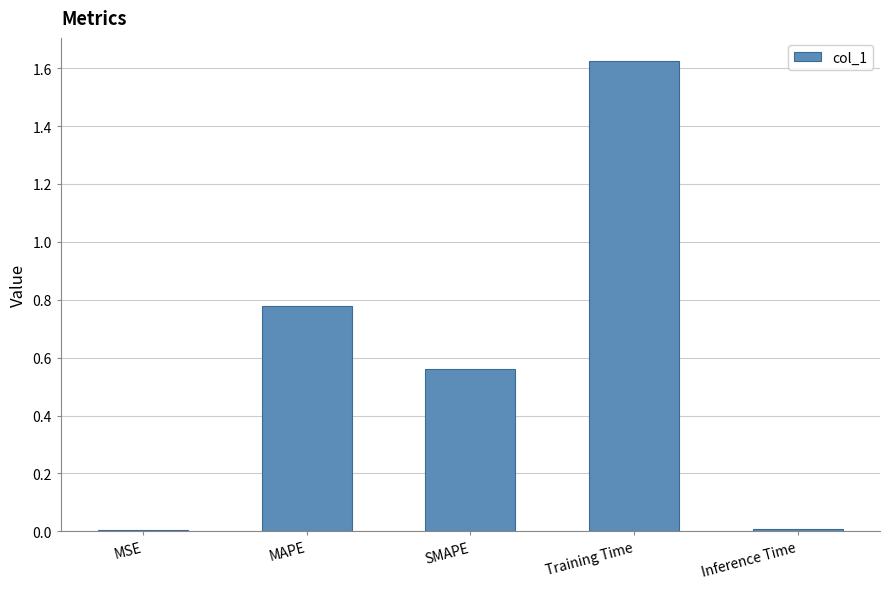

Which has a higher value, SMAPE or MSE?

SMAPE